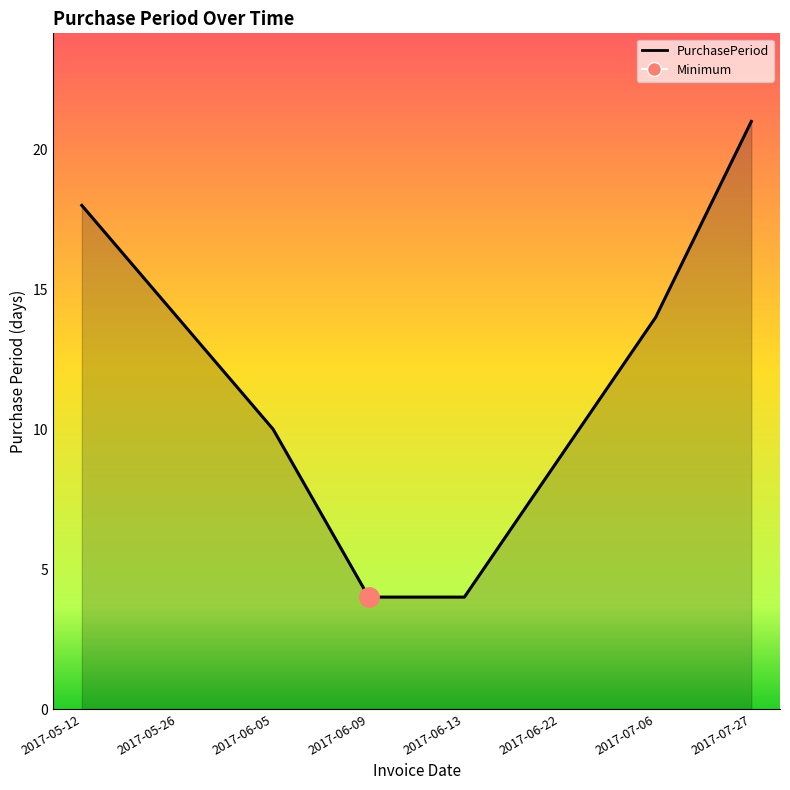

What is the difference between the values at 2017-07-06 and 2017-06-05?

4